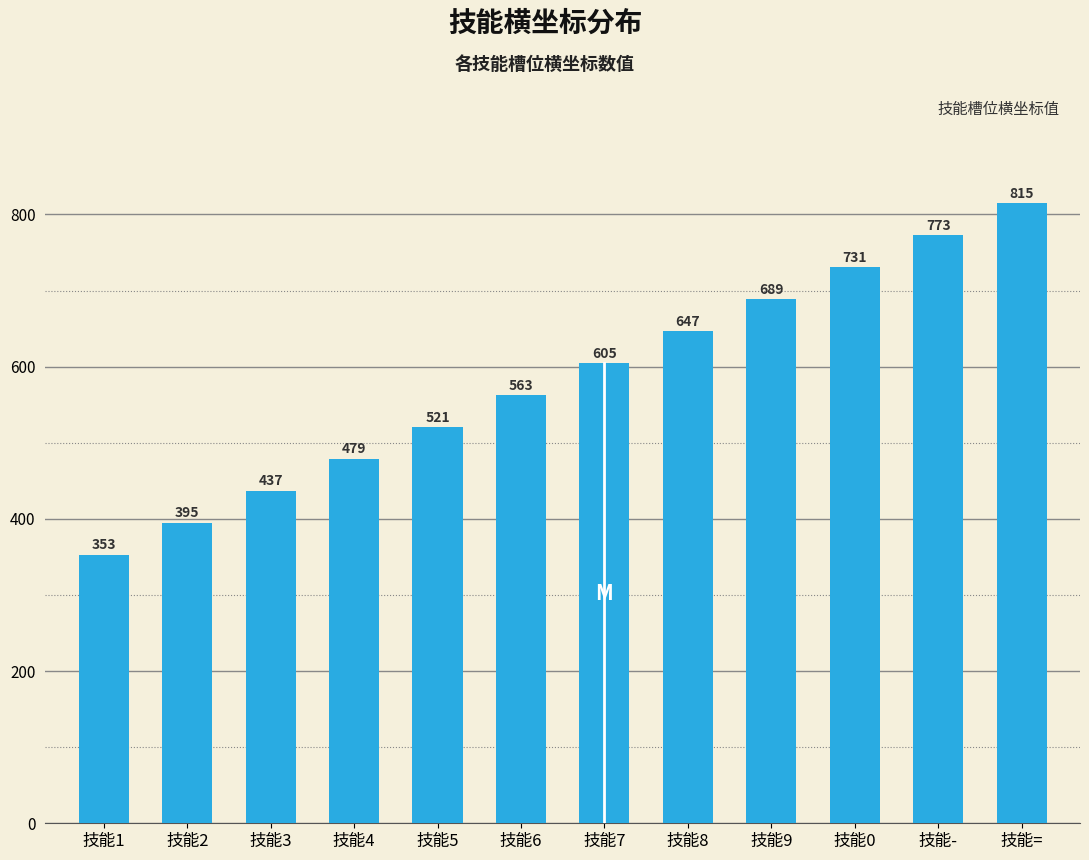

What is the difference between the values at 技能1 and 技能6?

210